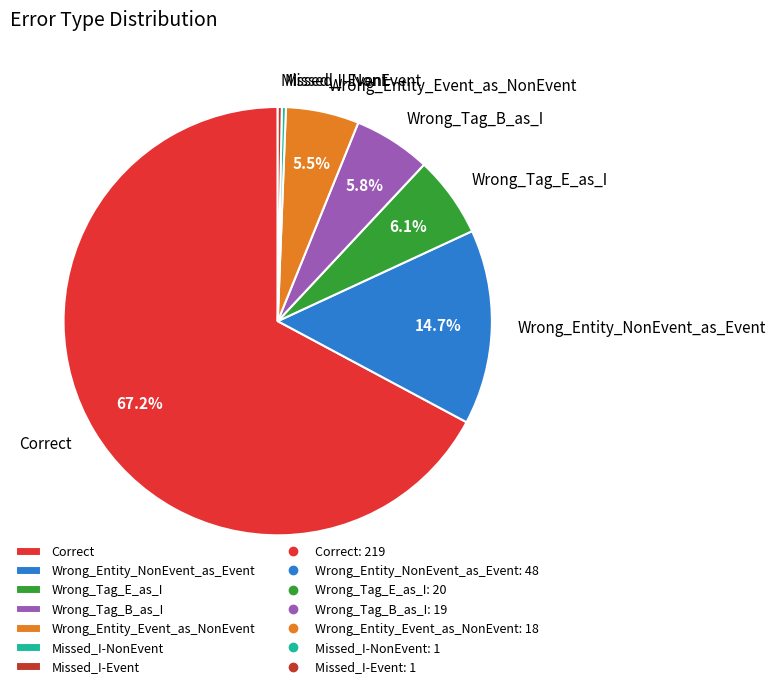

Is the sum of Wrong_Tag_E_as_I and Missed_I-NonEvent greater than half?

No